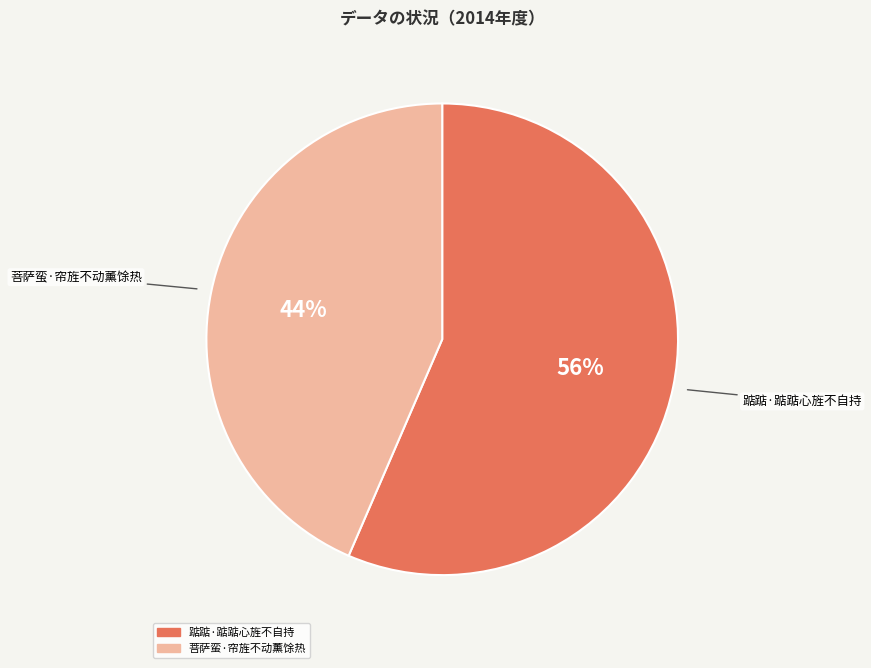

Approximately how many times larger is the value at 菩萨蛮·帘旌不动薰馀热 compared to 踮踮·踮踮心旌不自持?

0.8